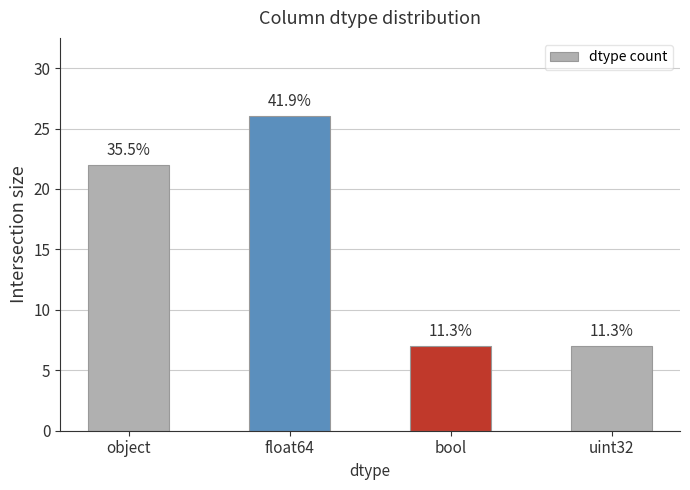

How many bars are there in total?

4